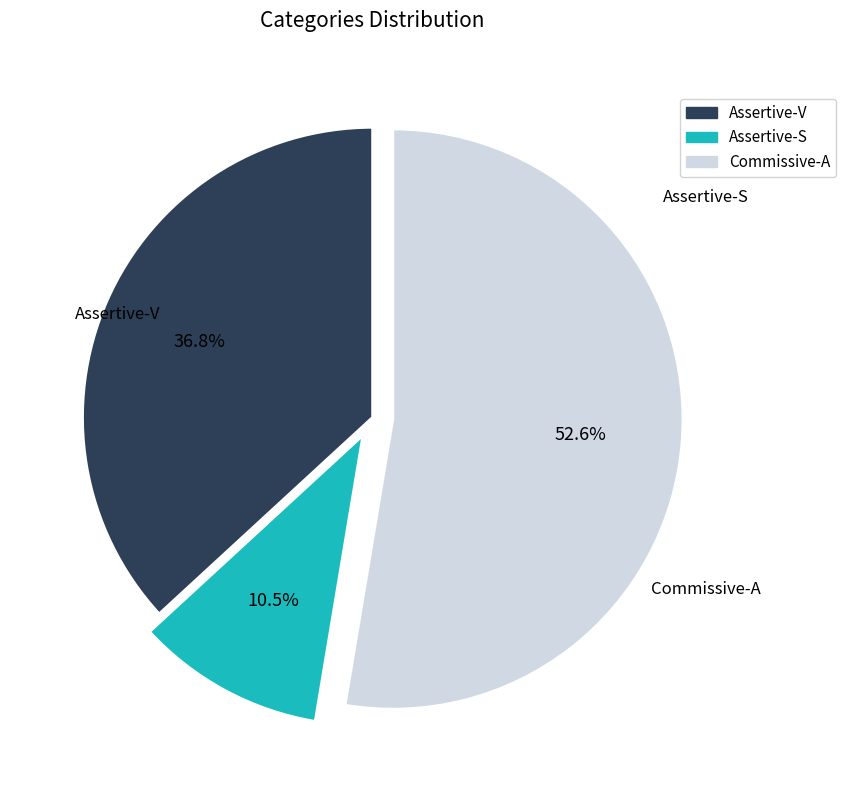

To the nearest percent, what is the combined percentage of Assertive-S and Assertive-V?

47%